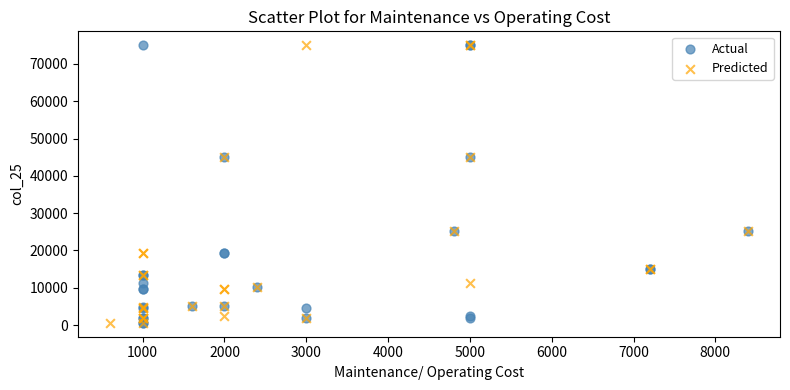

What are all the series names shown in the legend?

Actual, Predicted